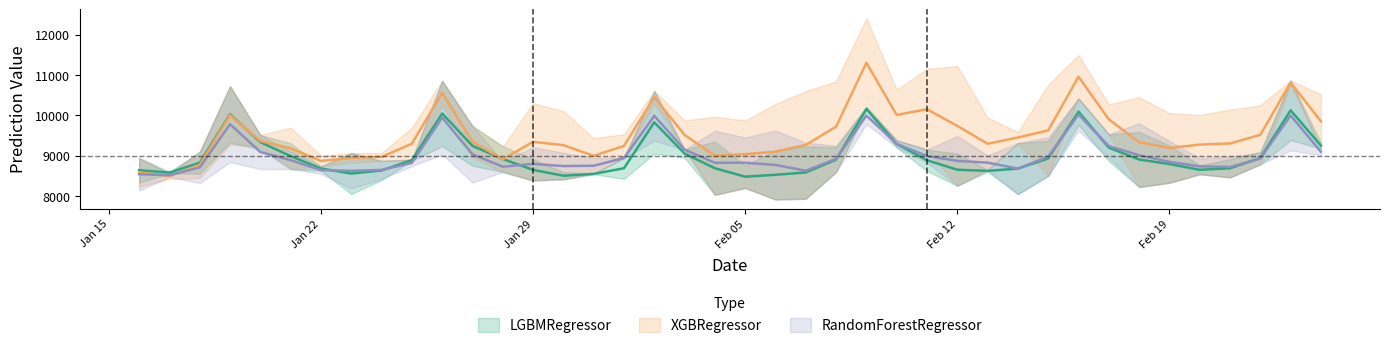

True or false: XGBRegressor and RandomForestRegressor intersect in this chart.

True